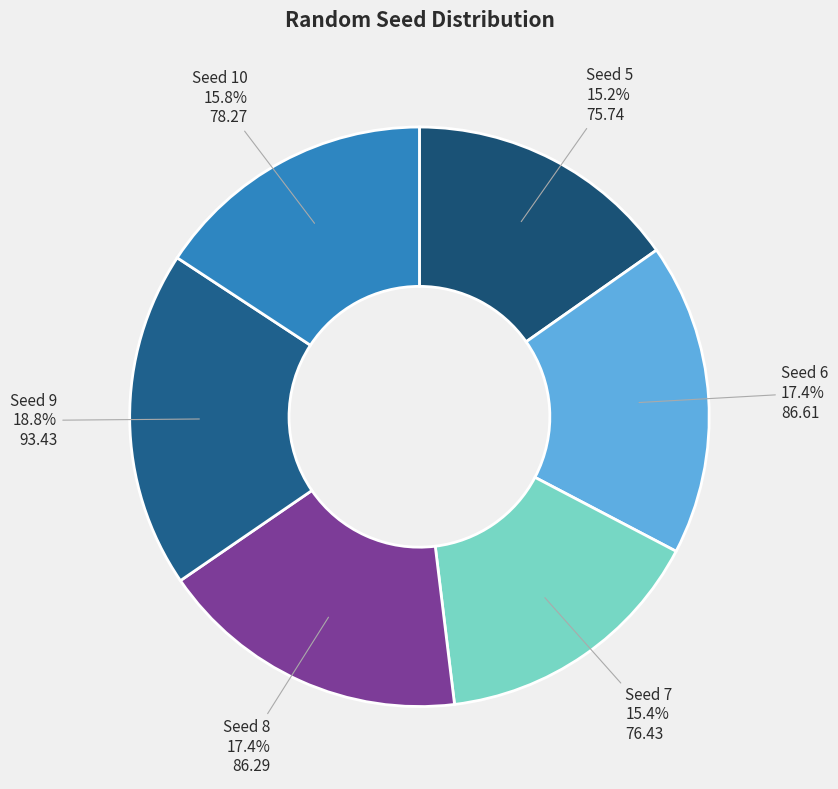

Which category has the biggest portion of the pie?

Seed 9